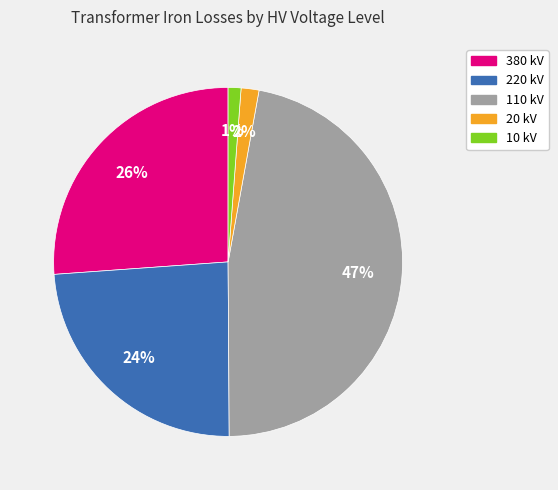

To the nearest percent, what is the difference between the largest and smallest slice percentages?

46%